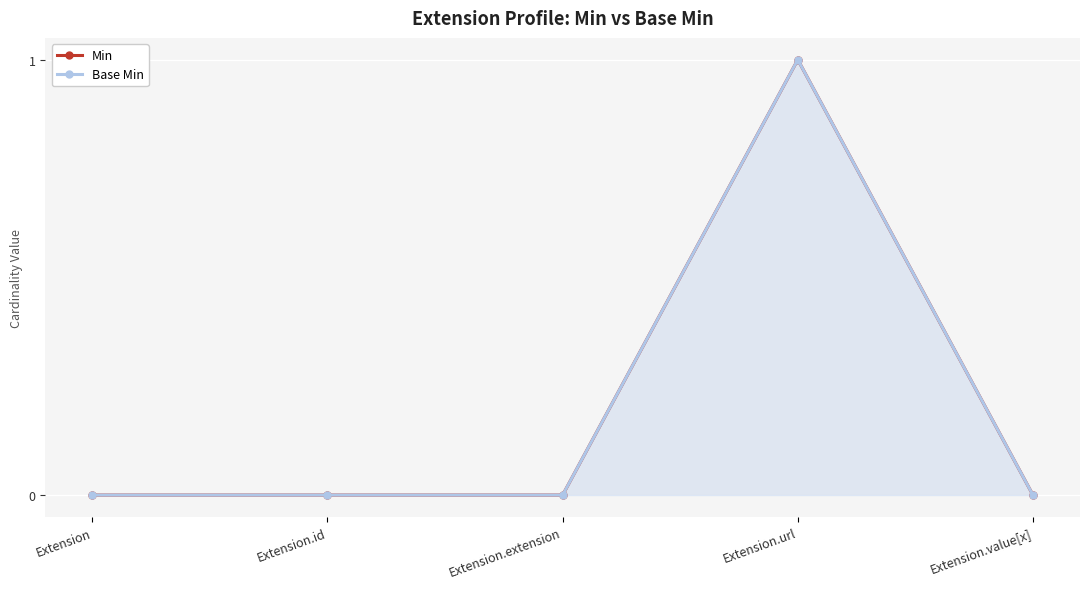

Which series has the widest spread of values?

Min